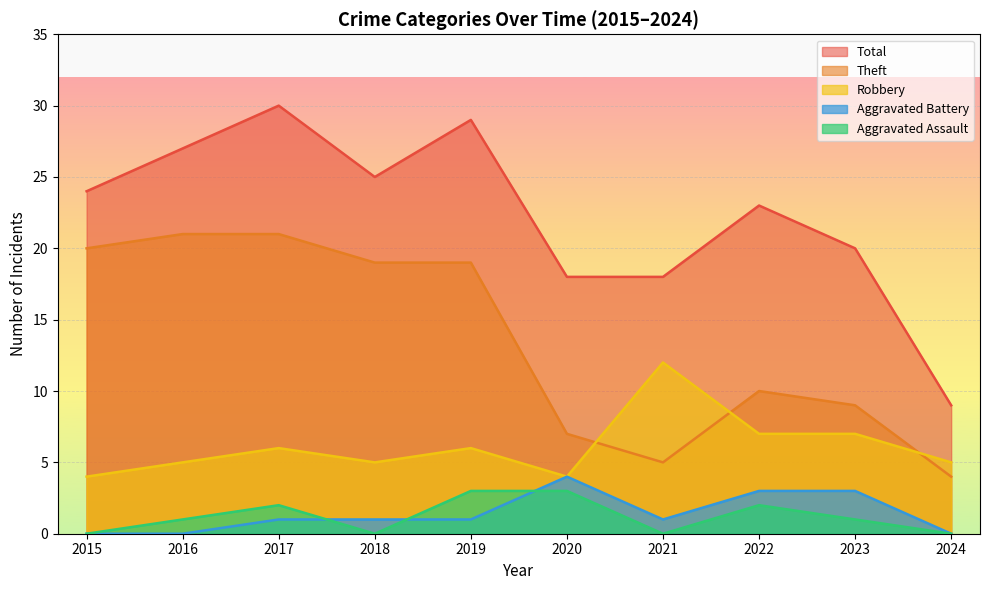

Read the Total value at 2020.

18